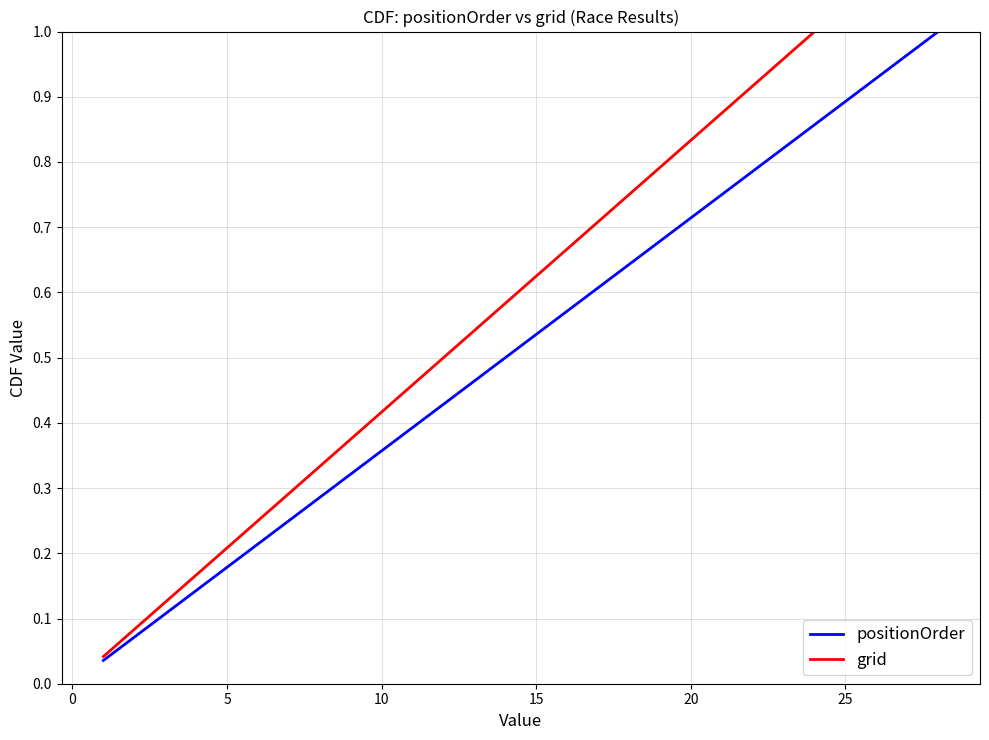

What is the value of the 9th point from the left?

0.3